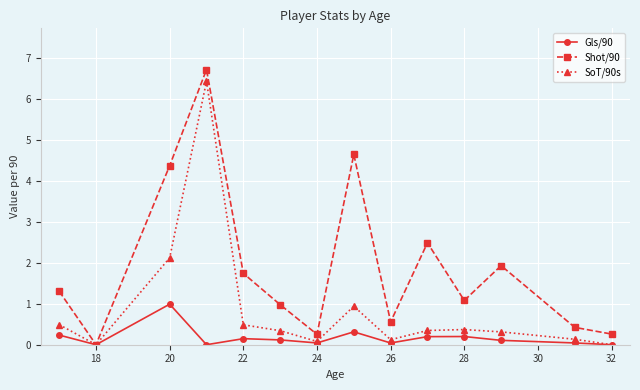

Which series has the largest total across all categories?

Shot/90